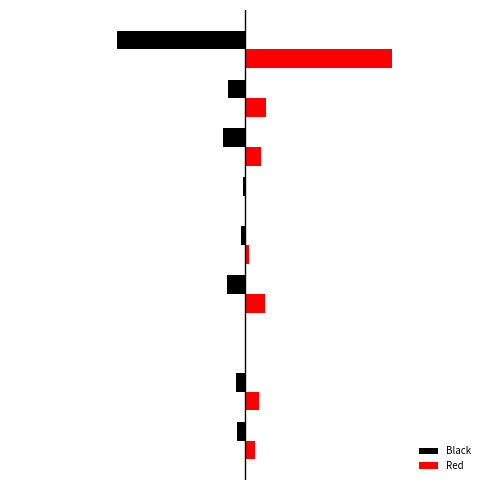

What are all the series names shown in the legend?

Black, Red